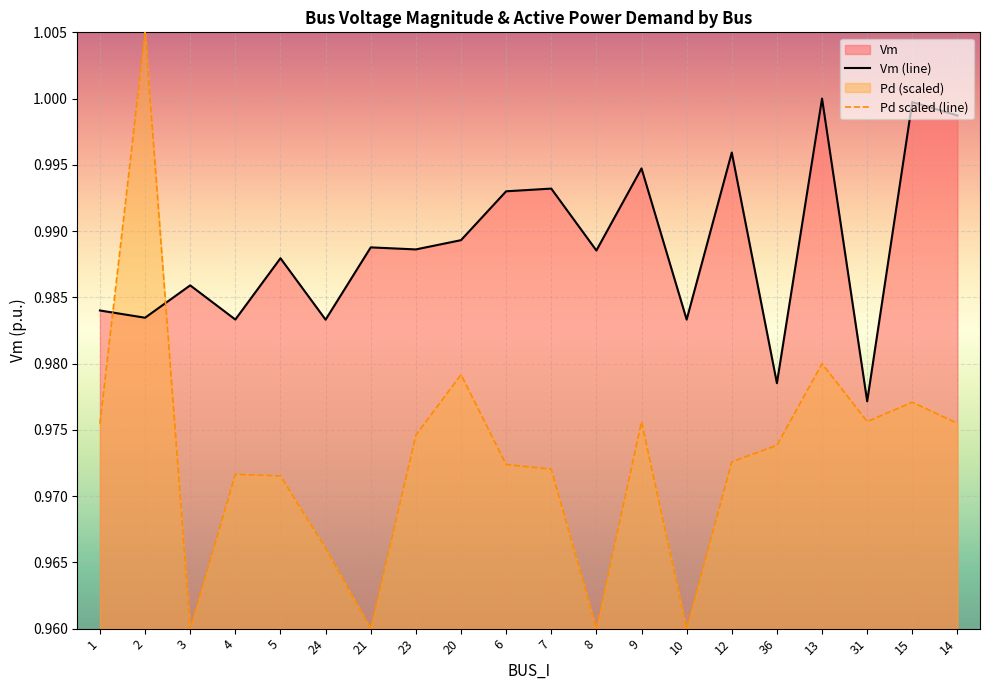

The value of Vm at 1 is 0.6. True or false?

False